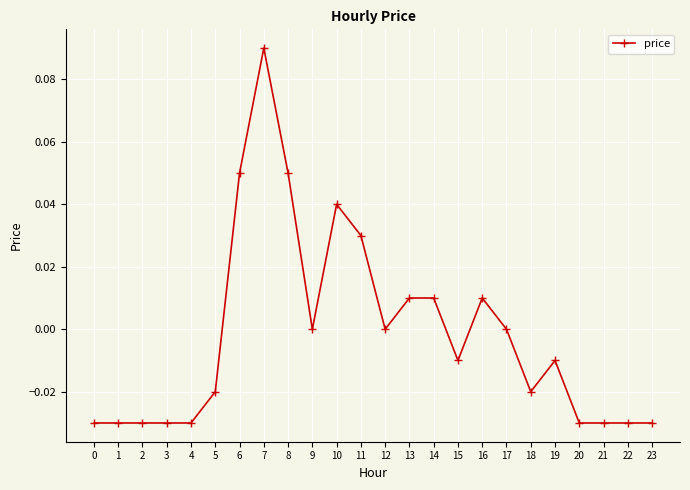

Count the number of categories in the chart.

24